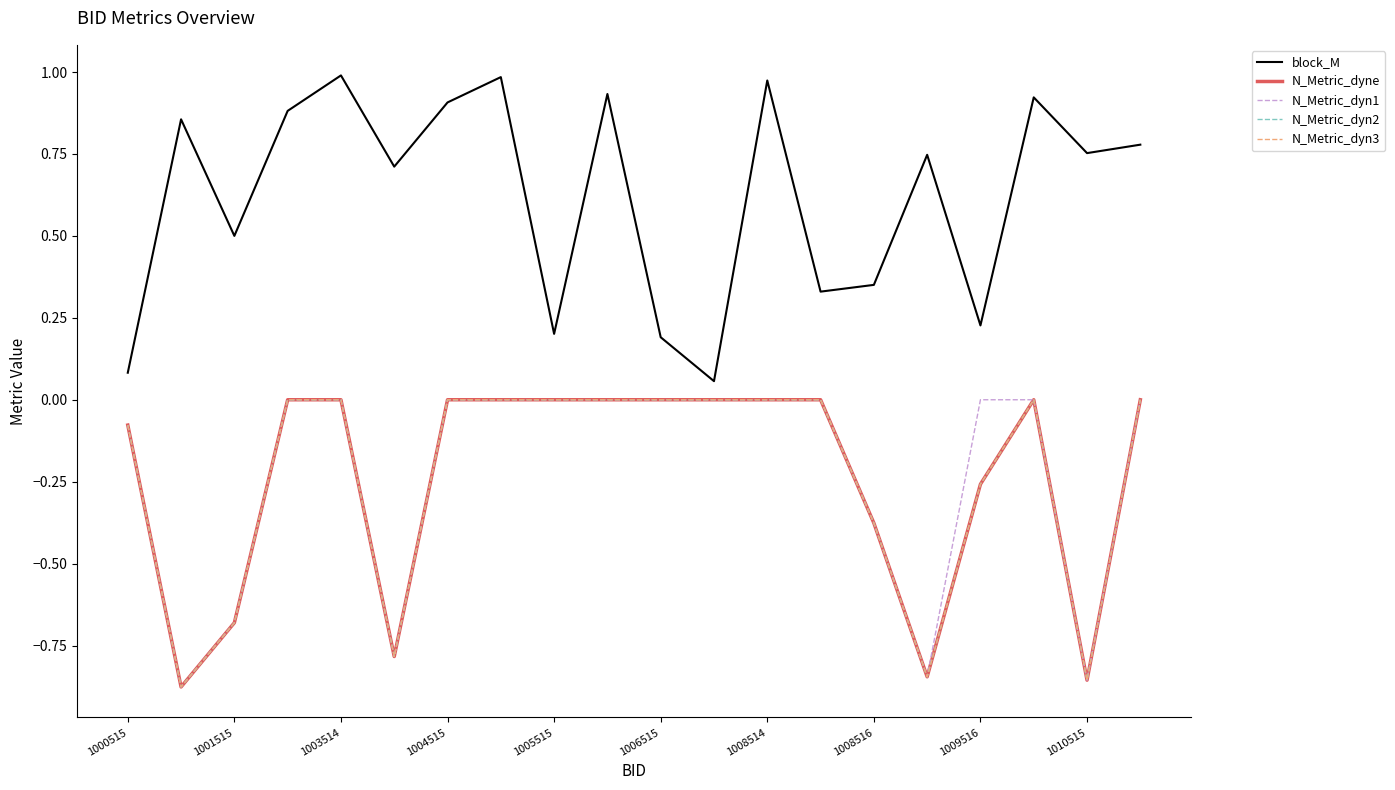

In N_Metric_dyn2, how many points are higher than both neighbors (excluding endpoints)?

1